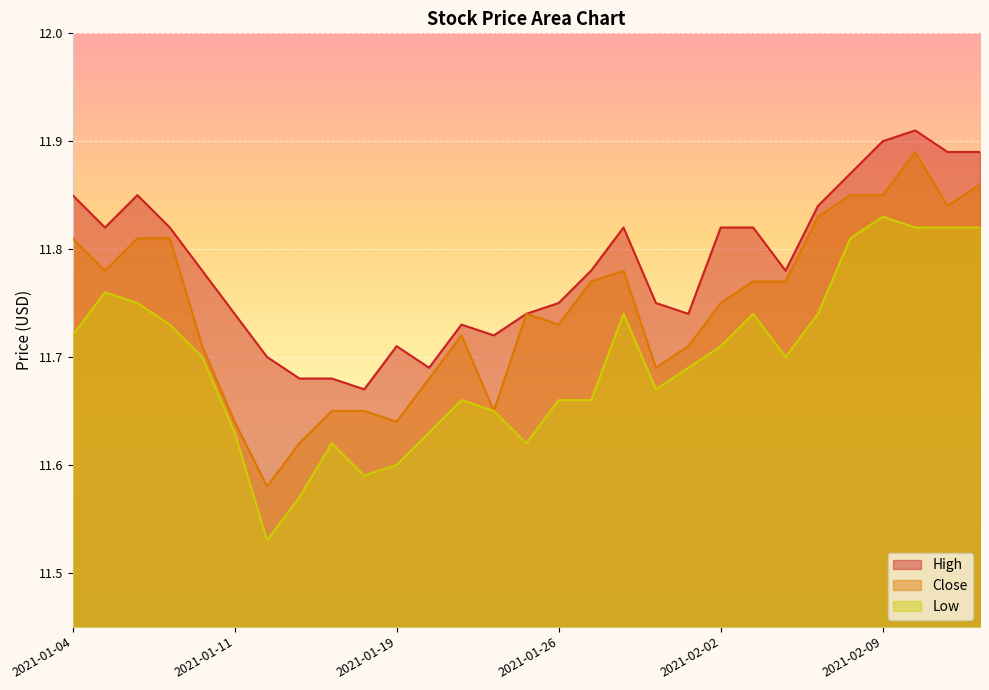

What is the minimum value for Close?

11.6